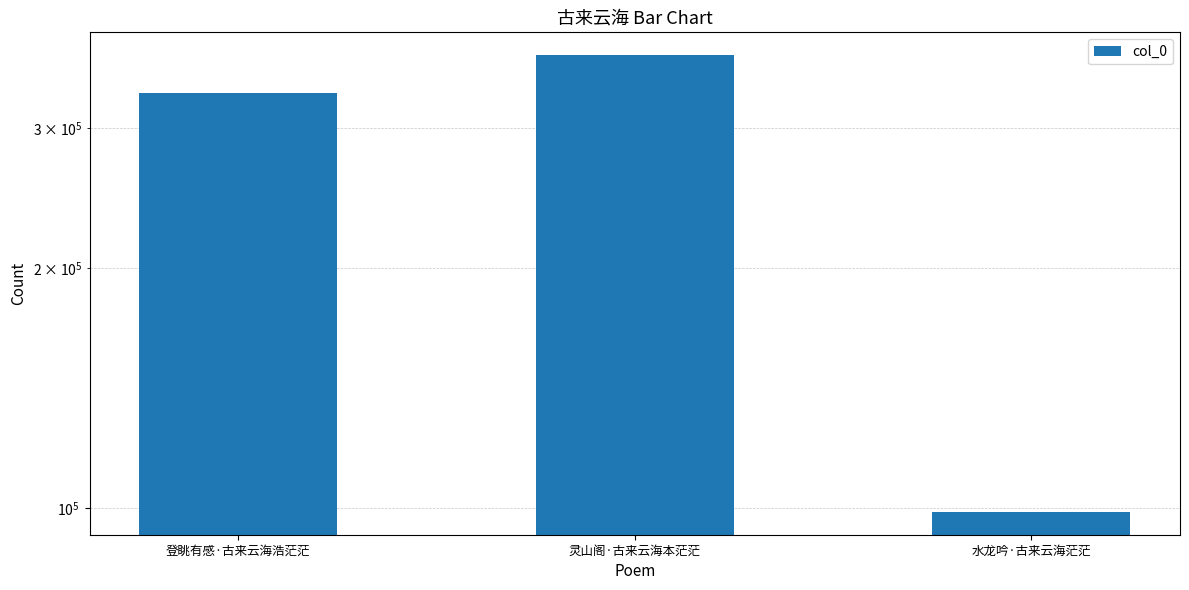

Count the number of values greater than 331361.

1